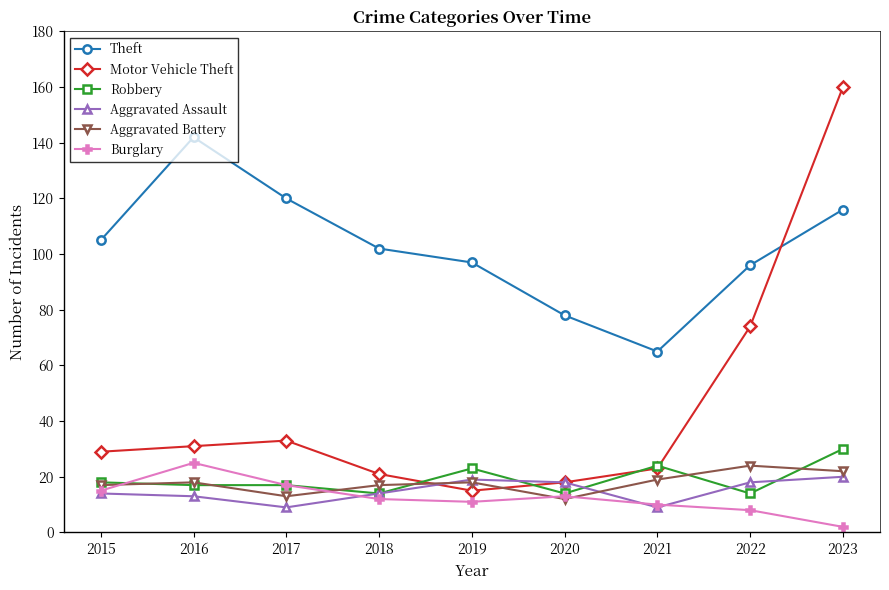

Is the value of Theft at 2022 greater than the value of Robbery at 2020?

Yes